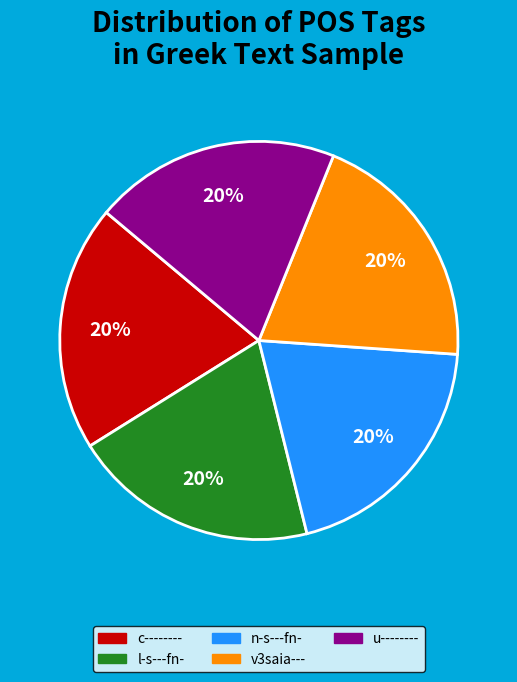

Combined, do n-s---fn- and v3saia--- account for over 50%?

No